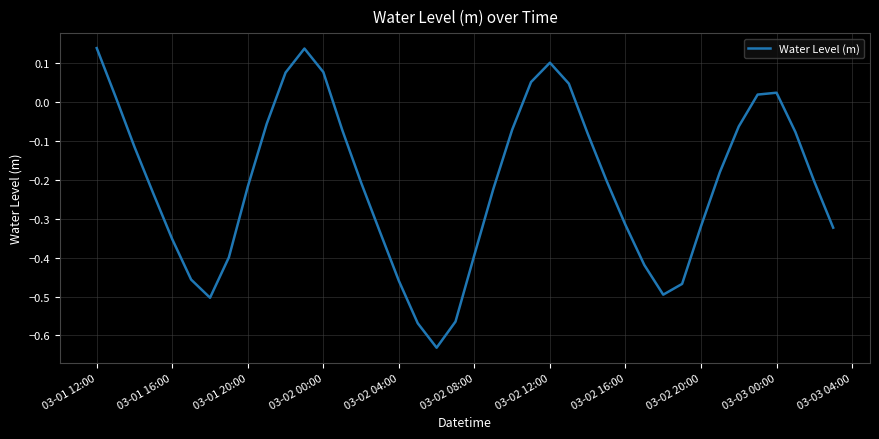

What is the value of the 16th point from the left?

-0.3